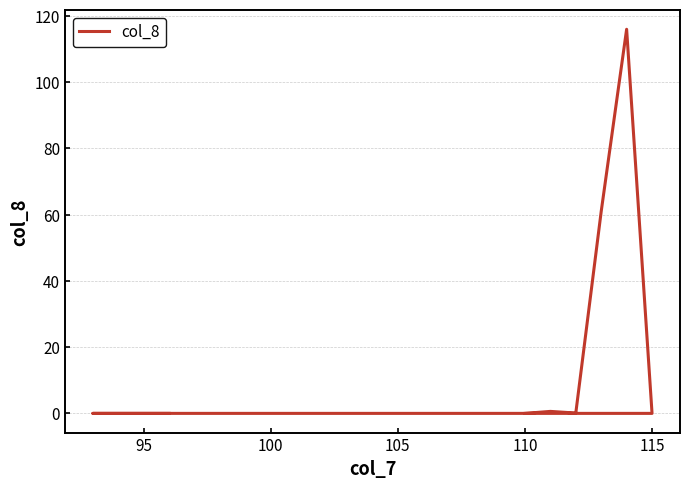

How many series are shown in this chart?

1